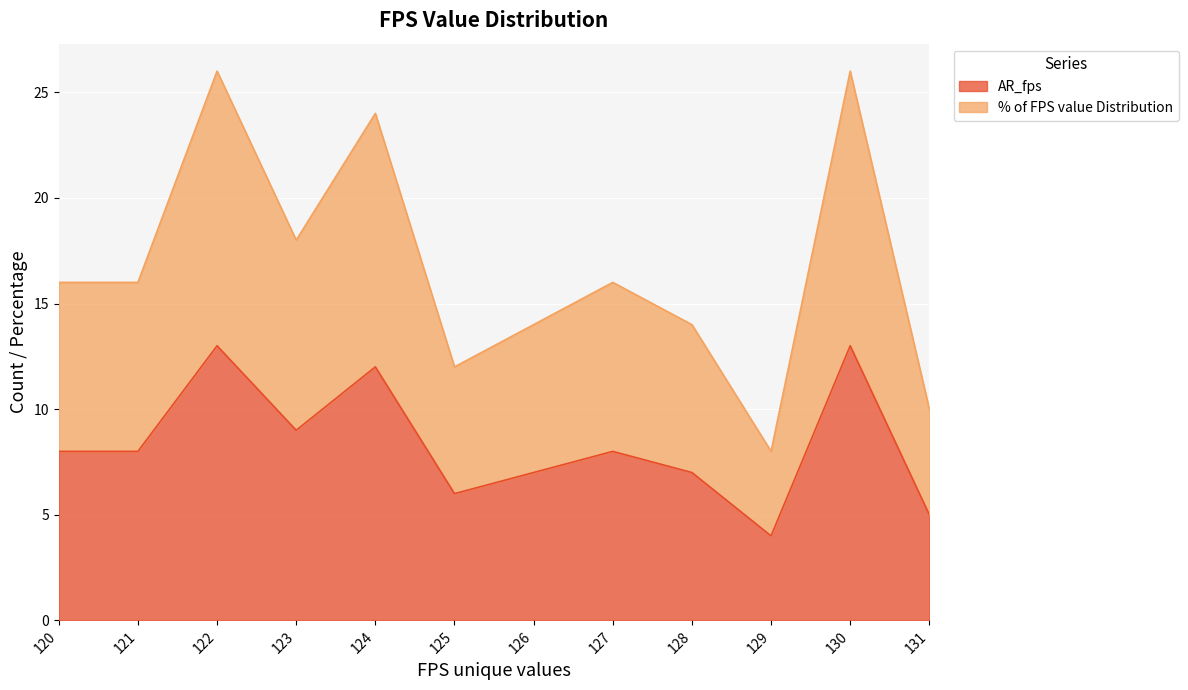

Which series has the largest total across all categories?

% of FPS value Distribution